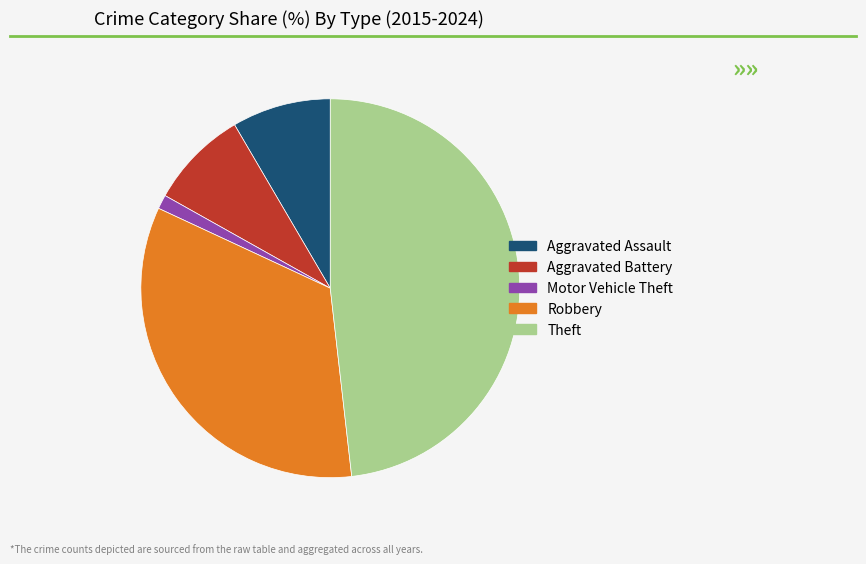

Is it true that Motor Vehicle Theft is 11% of the pie?

False